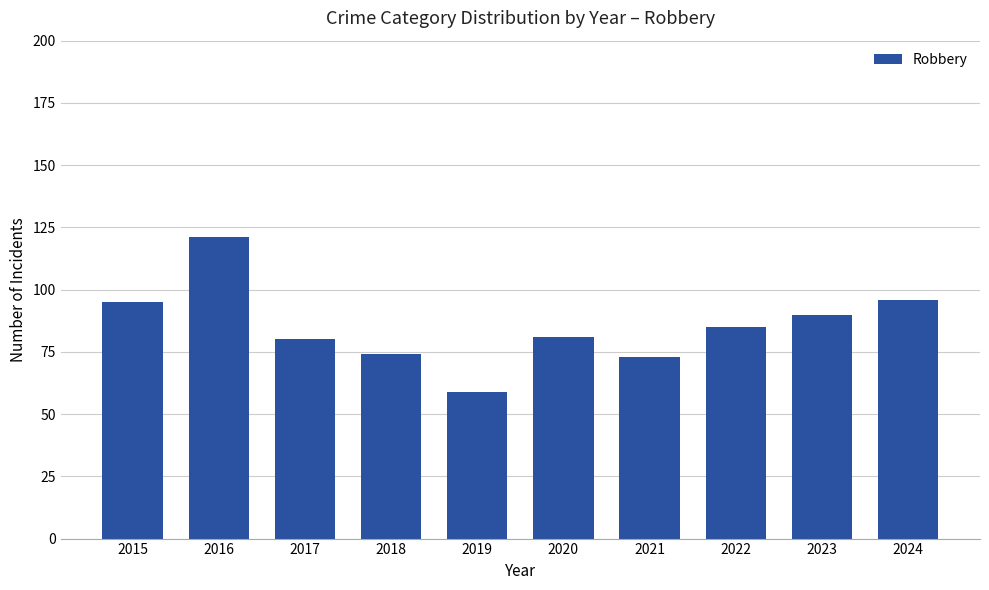

Read the value at 2018, to the nearest 5.

75